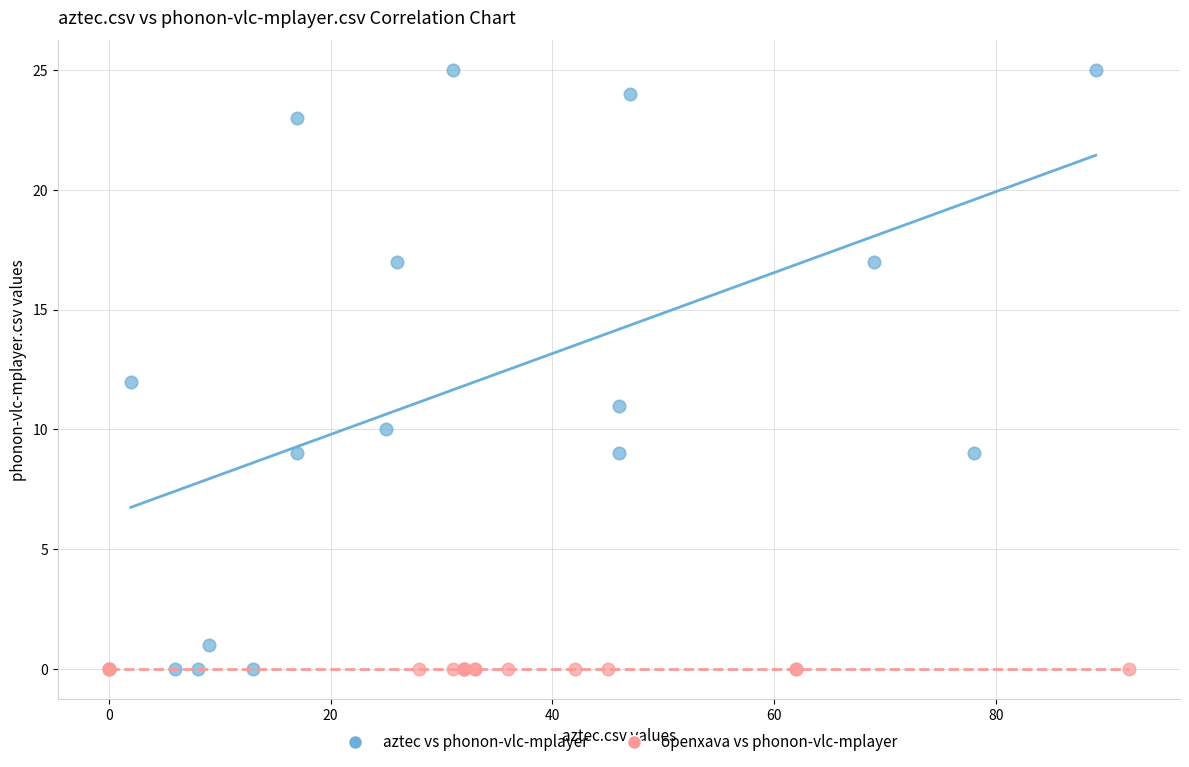

Which series contains the highest Y value?

aztec vs phonon-vlc-mplayer